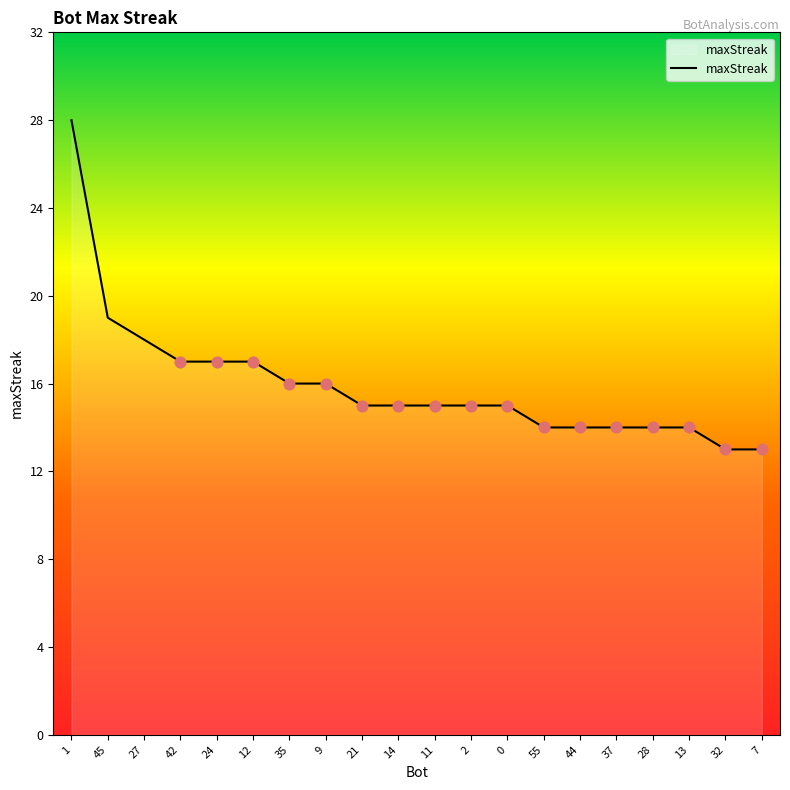

Between 7 and 11, which is larger?

11